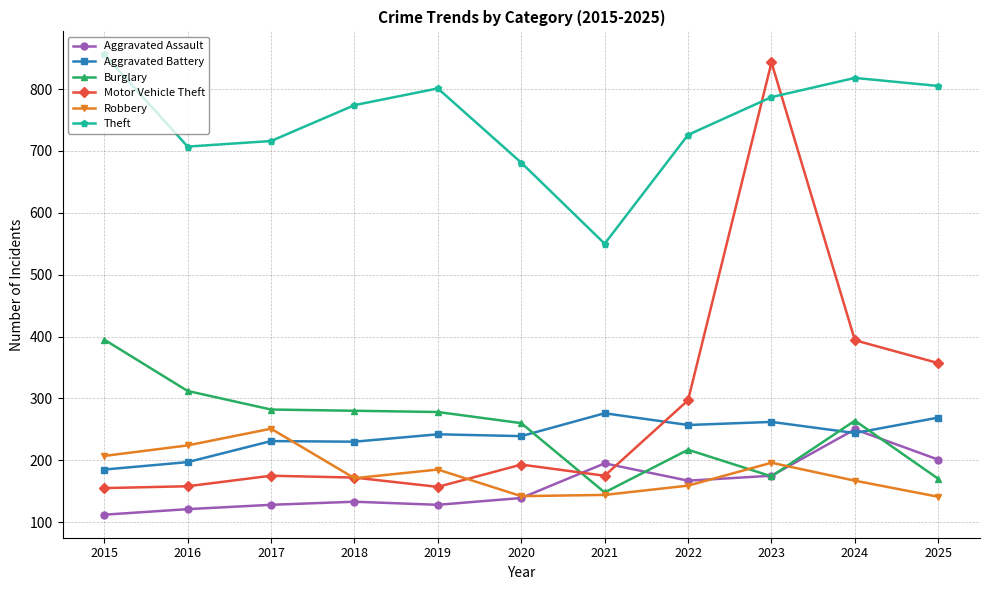

The value of Robbery at 2019 is 300. True or false?

False